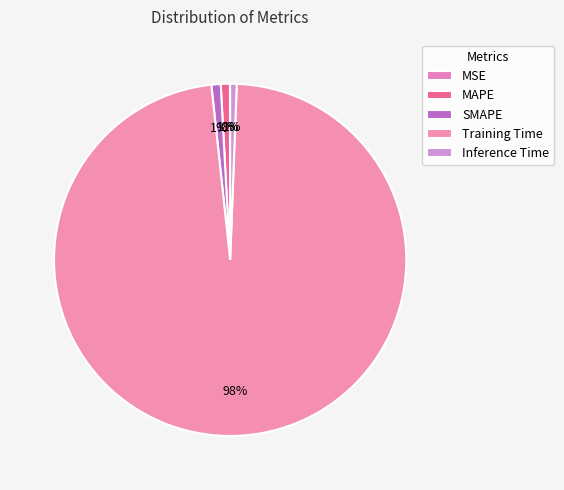

Is it true that MAPE is 10% of the pie?

False